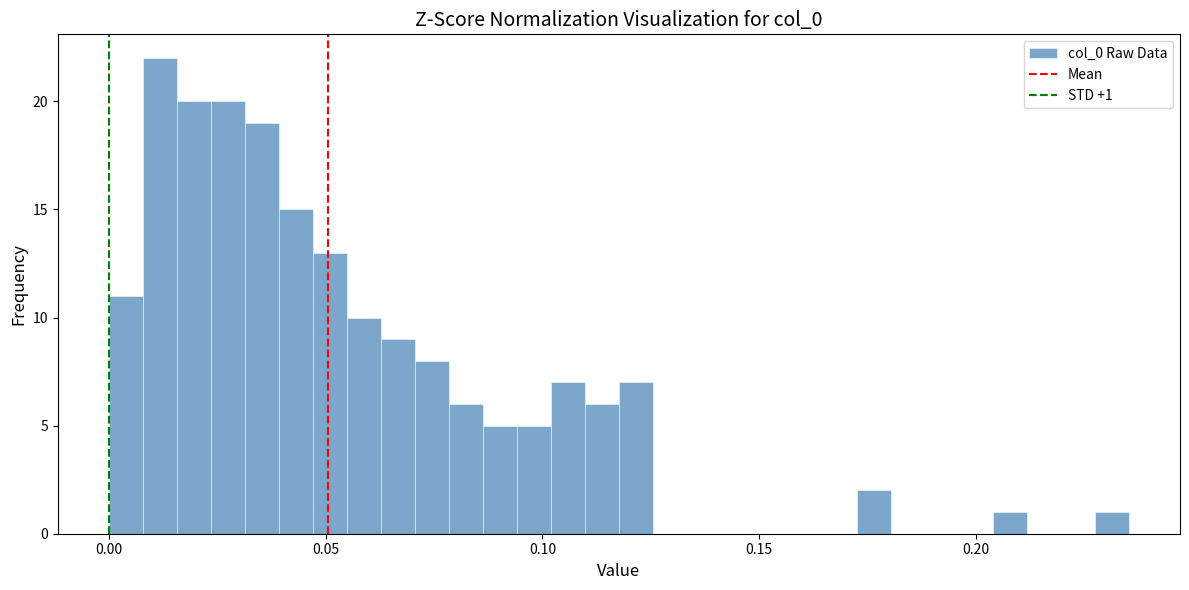

Around what value on the x-axis is the tallest bar? Give the approximate position of its centre, as read against the axis.

0.010